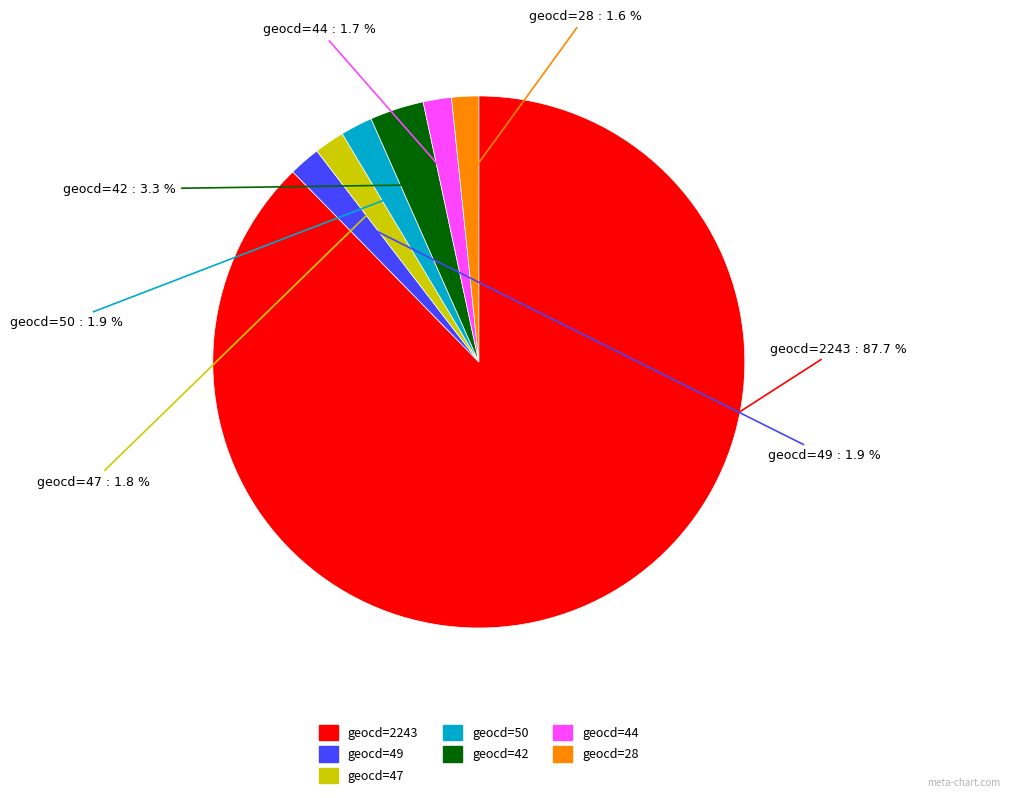

Does geocd=2243 represent more than half of the total?

Yes